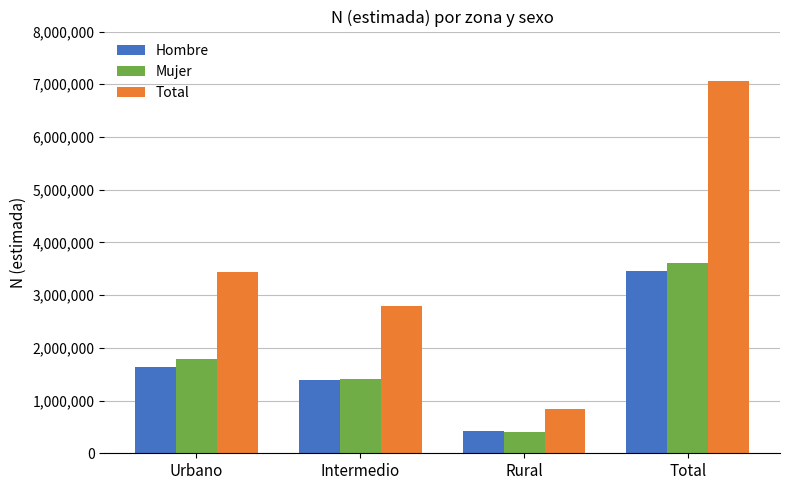

Which series changed the most between Urbano and Total?

Total